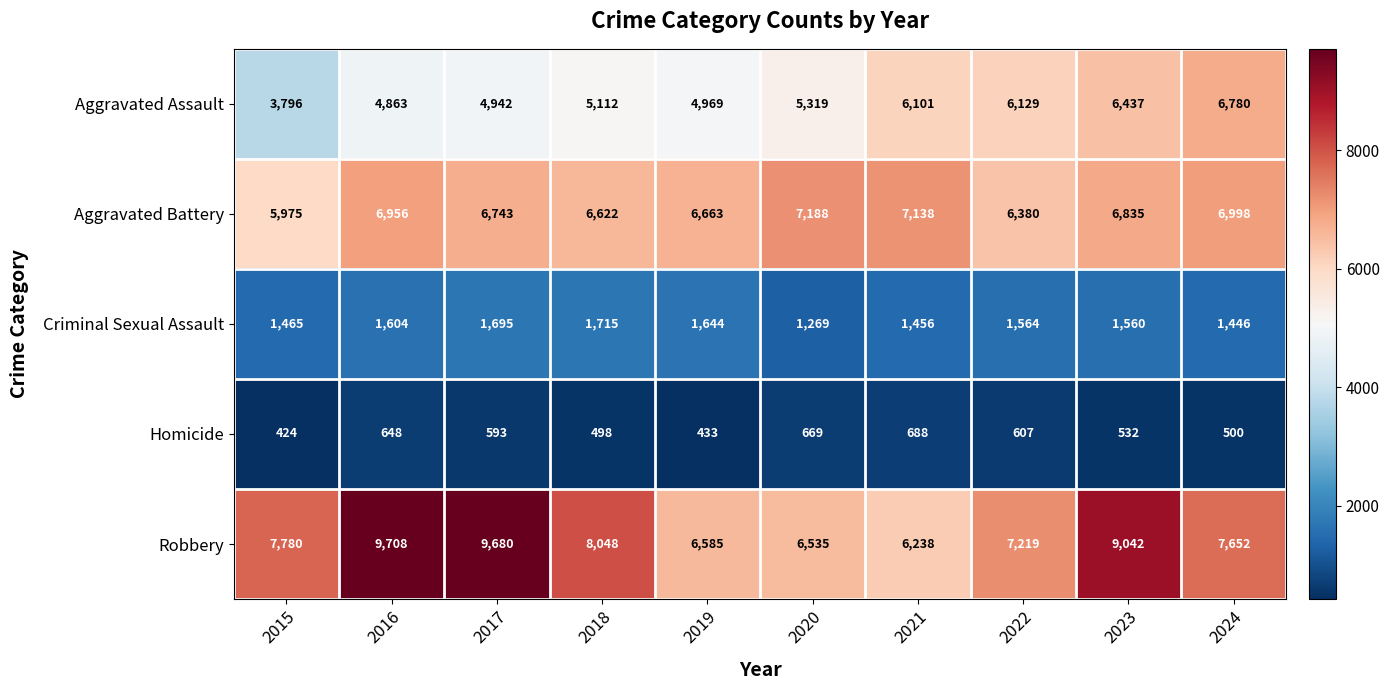

Which series has the widest spread of values?

Robbery